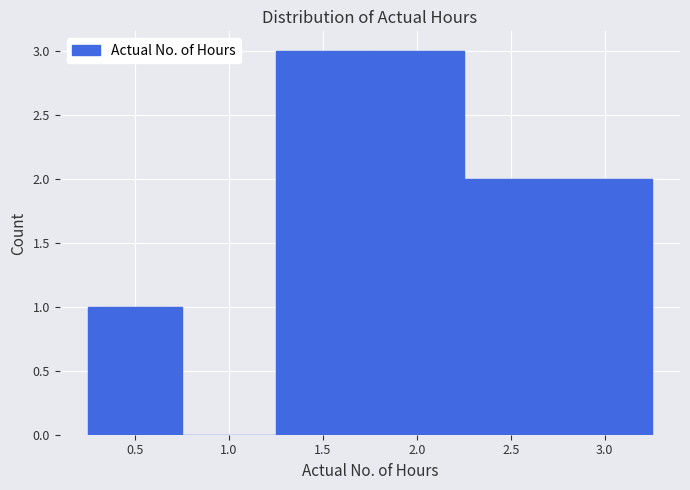

Reading left to right, list every bar in this chart as the range it spans on the x-axis followed by its height. The values are not printed on the chart, so give them approximately, as read against the axis.

0.25 to 0.75: 1
0.75 to 1.25: 0
1.25 to 1.75: 3
1.75 to 2.25: 3
2.25 to 2.75: 2
2.75 to 3.25: 2